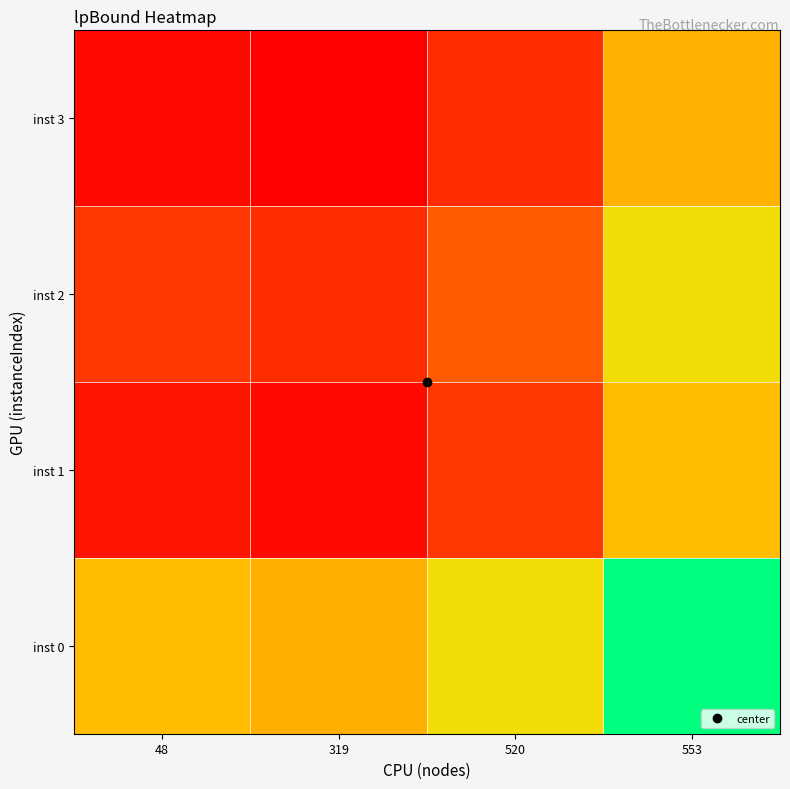

Reading left to right, transcribe all the data shown in this chart.

inst 0: 48=235.9	319=-226.1	520=1771.2	553=7383.3
inst 1: 48=-6911.4	319=-7373.5	520=-5376.1	553=235.9
inst 2: 48=-5376.1	319=-5838.2	520=-3840.8	553=1771.2
inst 3: 48=-7373.5	319=-7835.6	520=-5838.2	553=-226.1